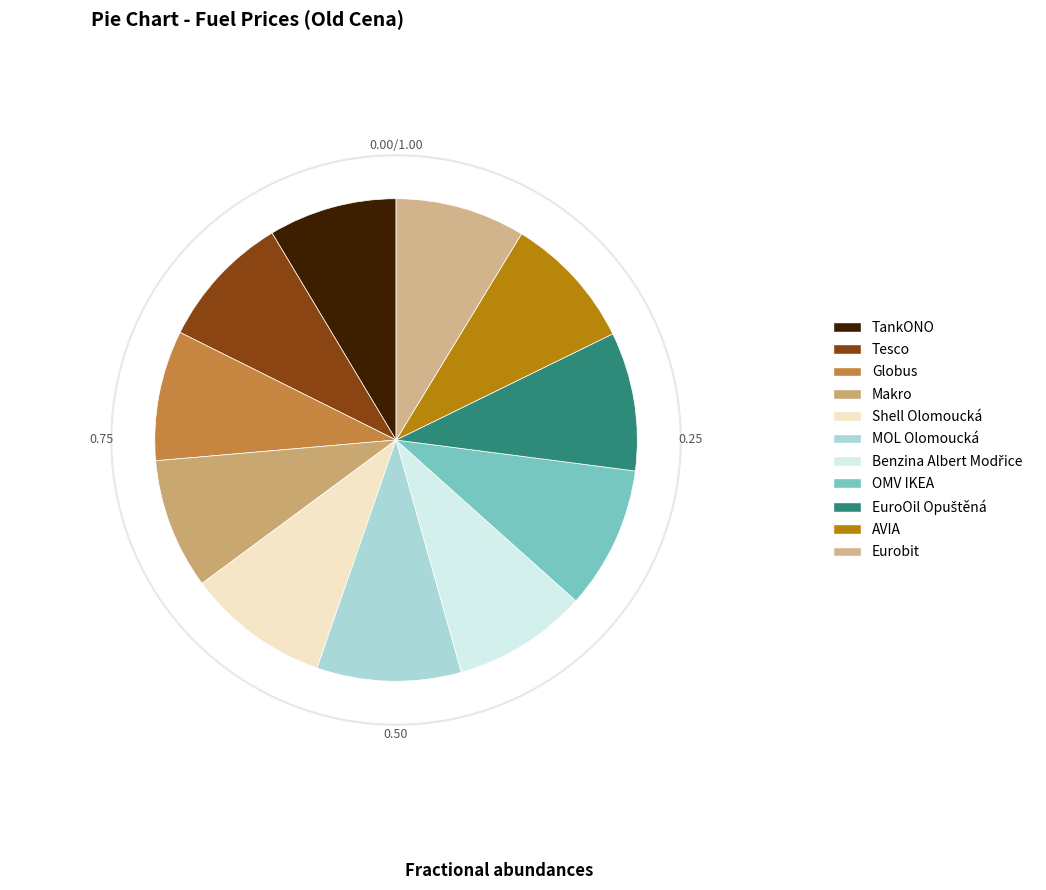

The Eurobit slice represents 18% of the pie. True or false?

False